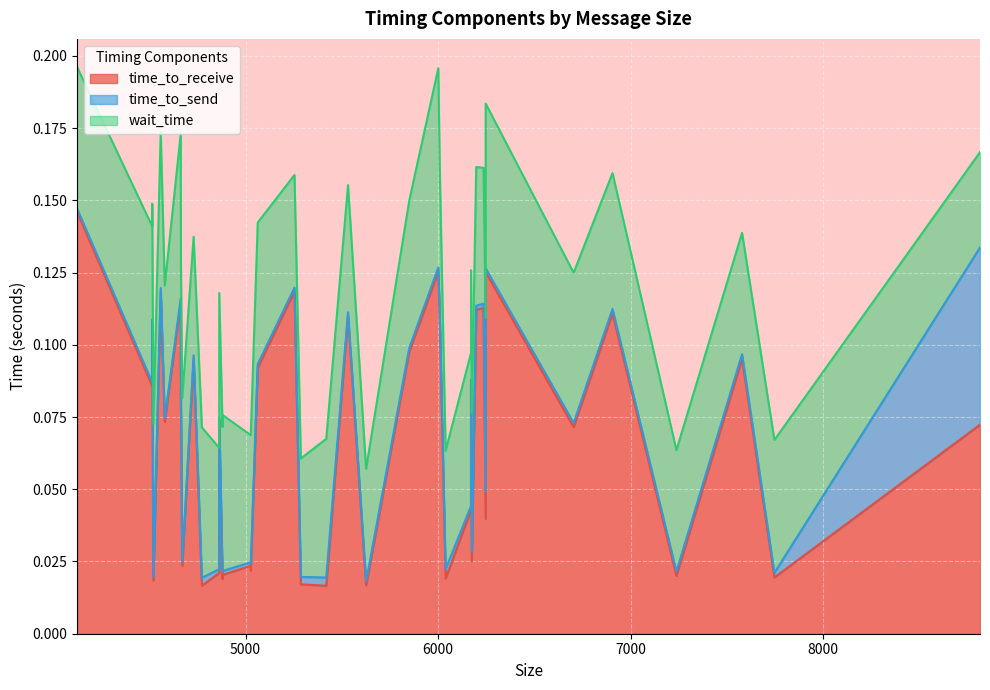

List the labels in order of wait_time value, largest first.

17, 0, 19, 25, 27, 3, 8, 26, 1, 32, 12, 35, 15, 22, 38, 9, 21, 16, 34, 39, 11, 13, 18, 10, 30, 33, 24, 28, 5, 2, 7, 31, 14, 36, 37, 20, 23, 29, 6, 4